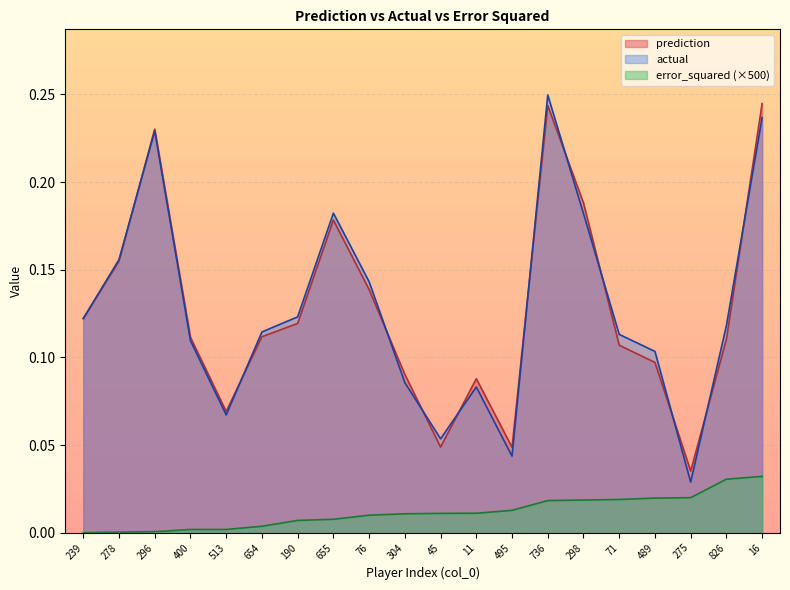

At which label is error_squared closest to 0?

239